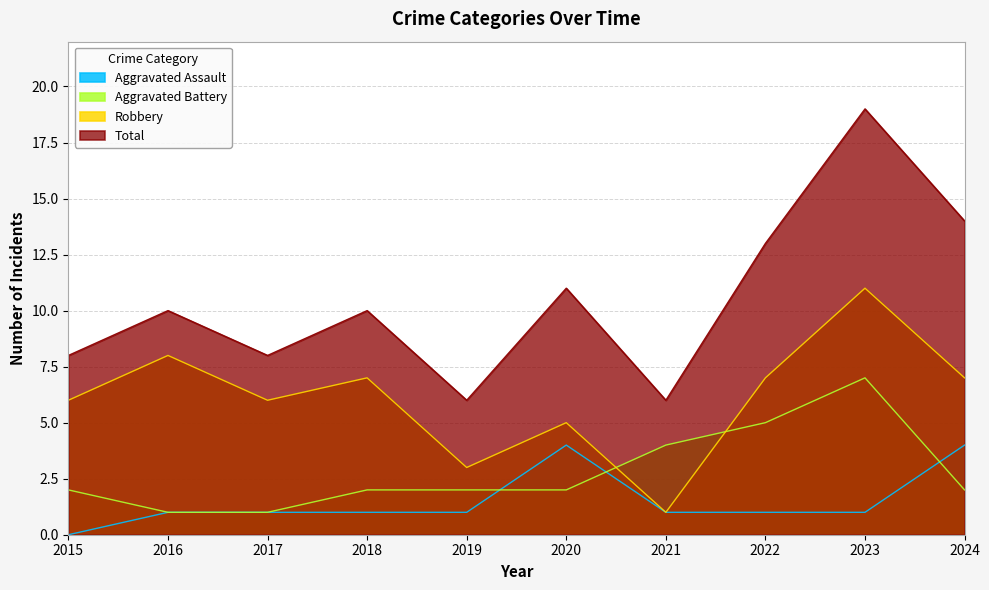

What is the spread (max minus min) of values at 2015?

8